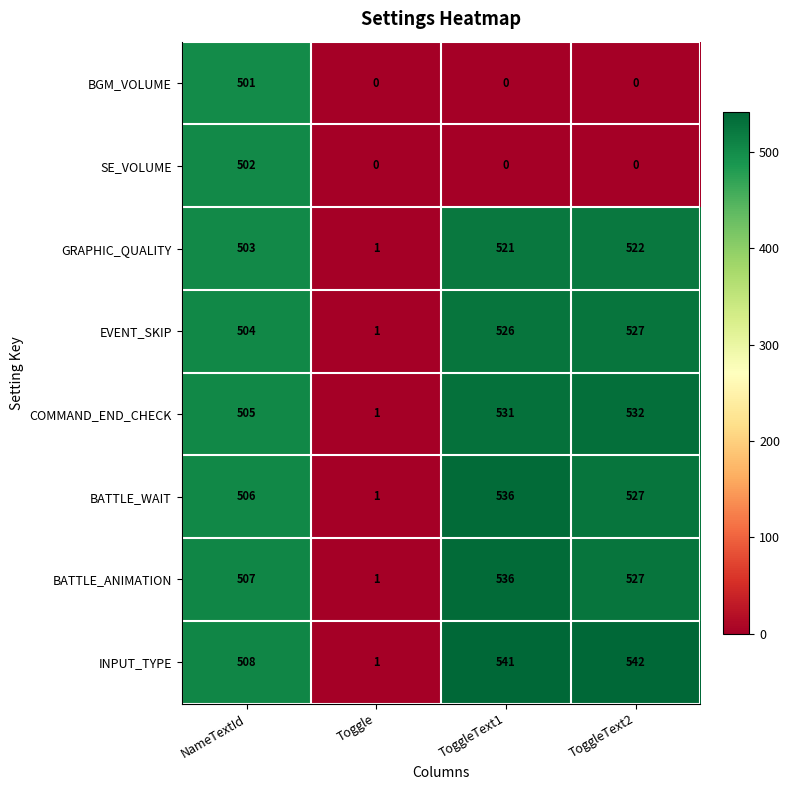

At how many categories does at least one series exceed 134?

3